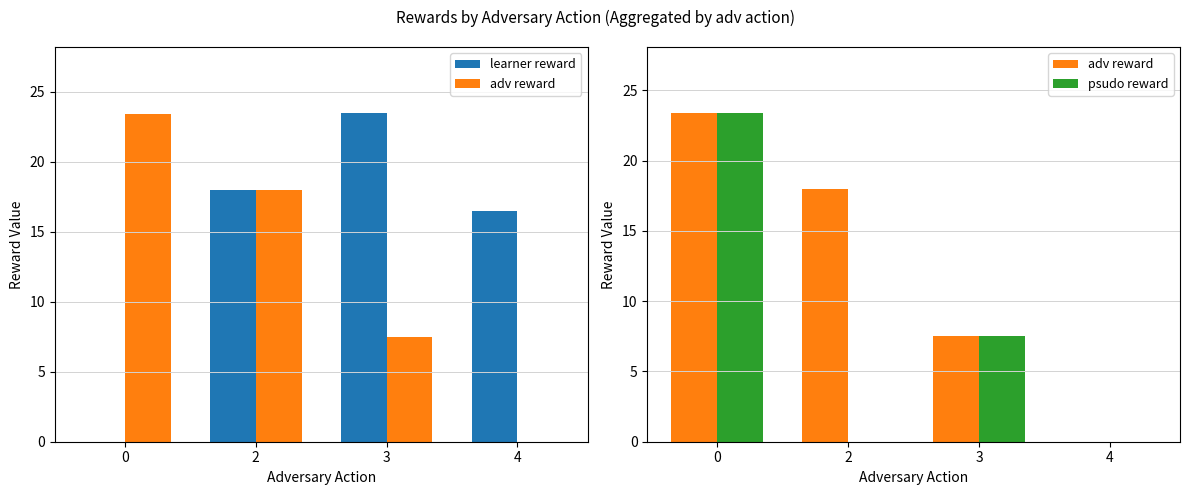

Are the bars grouped side by side (vs. stacked)?

Yes